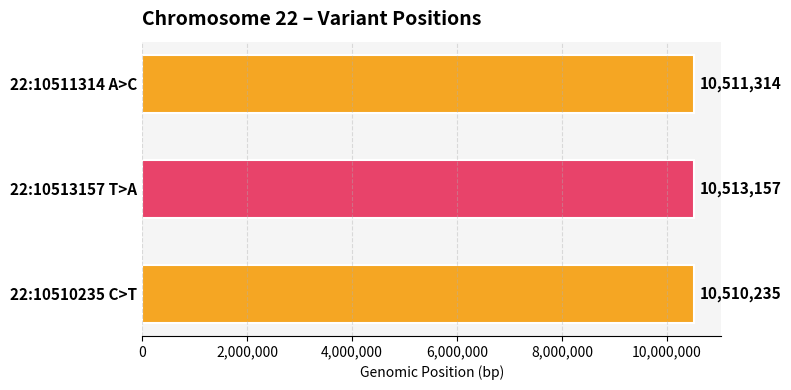

The value at 22:10511314 A>C is 14591268. True or false?

False